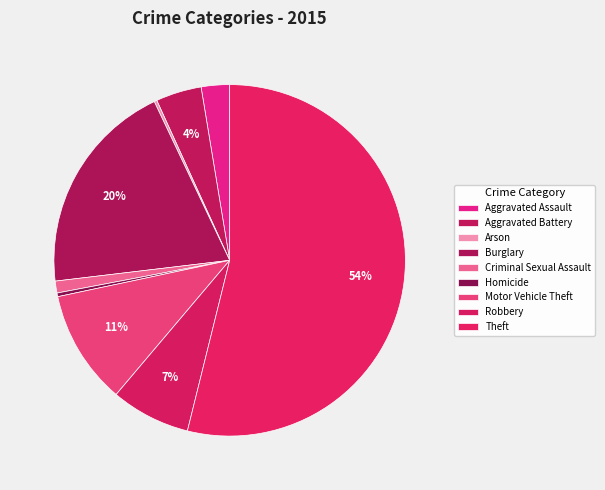

To the nearest percent, what is the average slice percentage?

11%